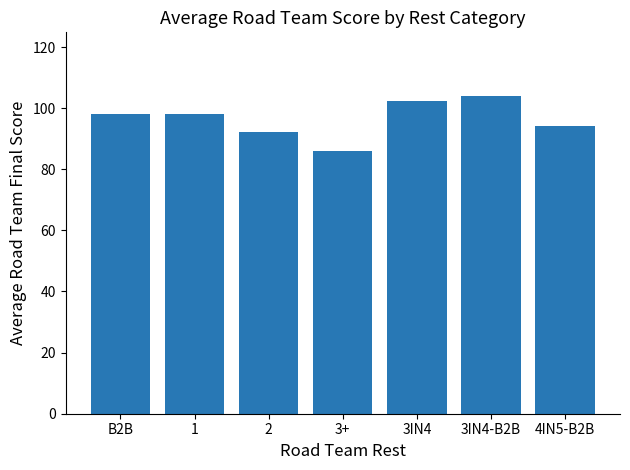

What is the approximate value at 3IN4?

102.3